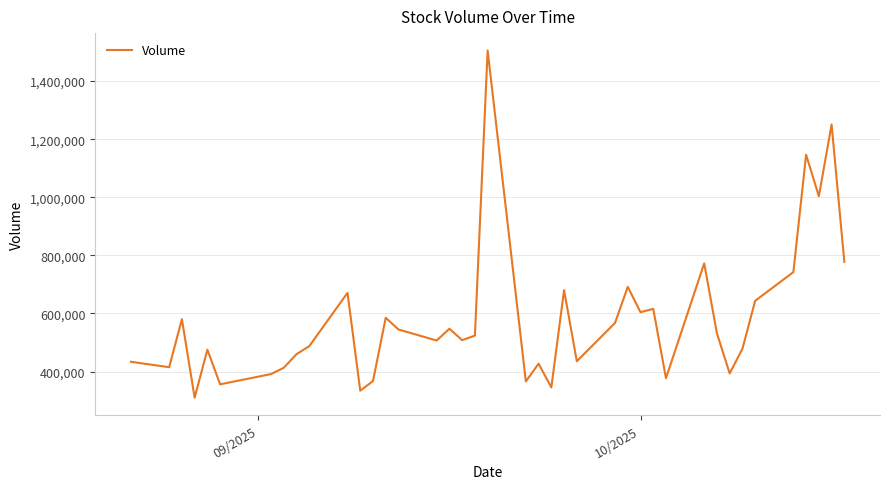

What is the difference between the second highest and second lowest values?

916233